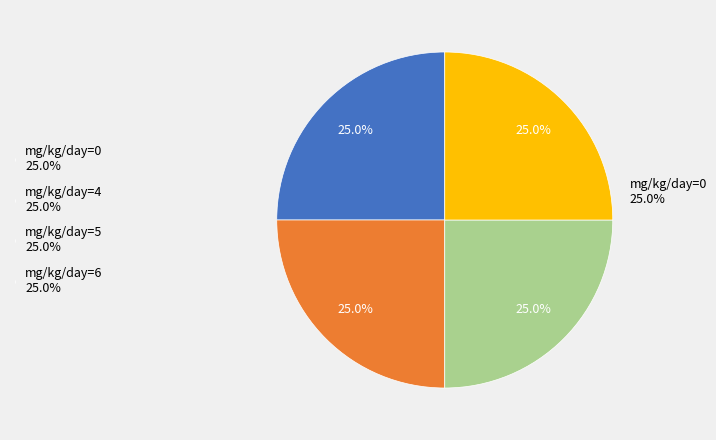

True or false: 18754-71492 accounts for 15% of the total.

False